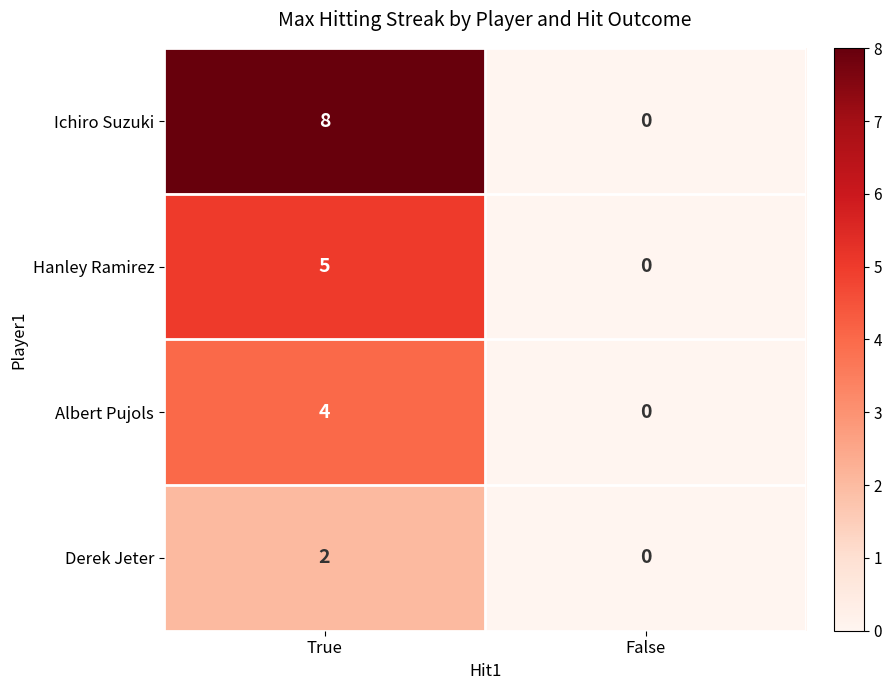

Which series has the largest total across all categories?

Ichiro Suzuki